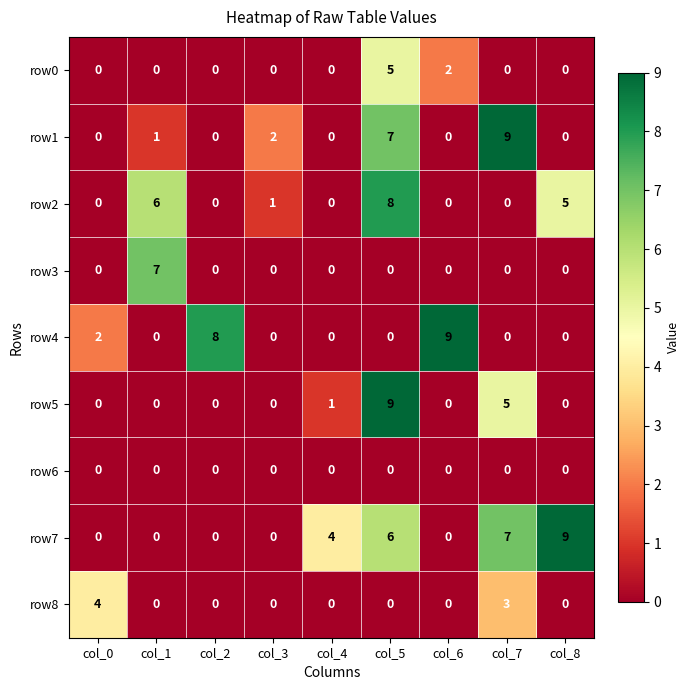

True or false: row5 has a value of 0 at col_6.

True